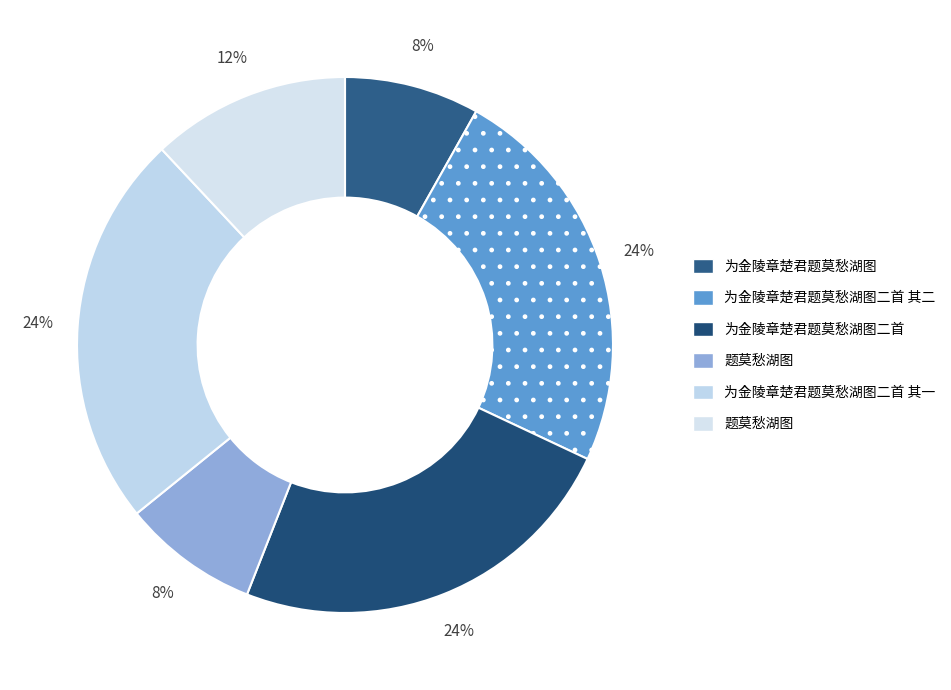

Count the number of slices in the pie.

6